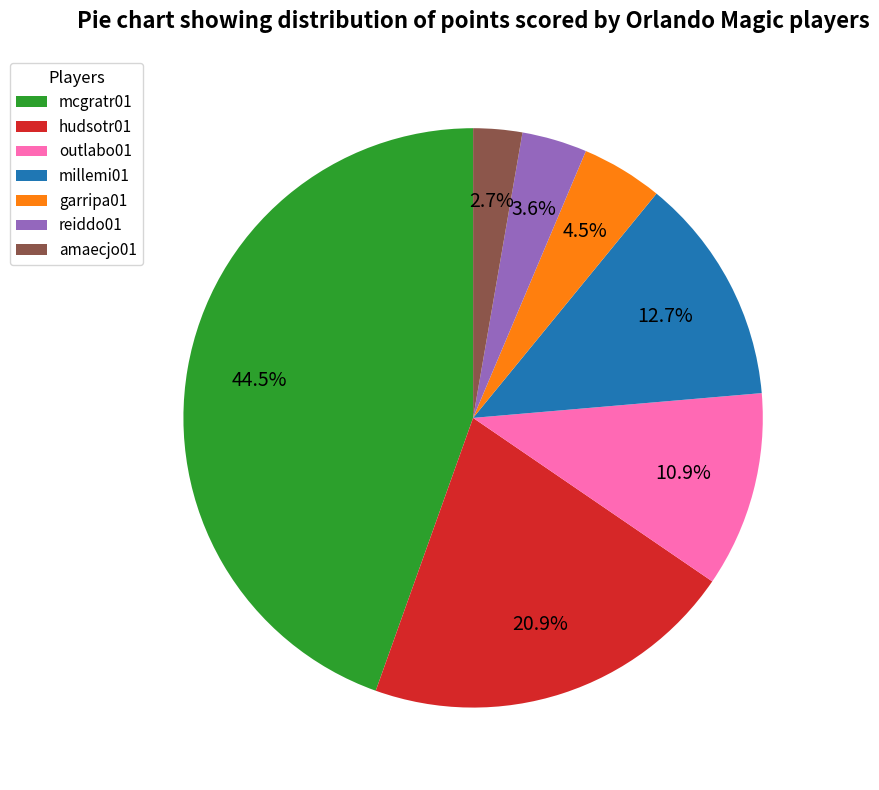

Approximately how many times larger is the value at outlabo01 compared to amaecjo01?

4.0